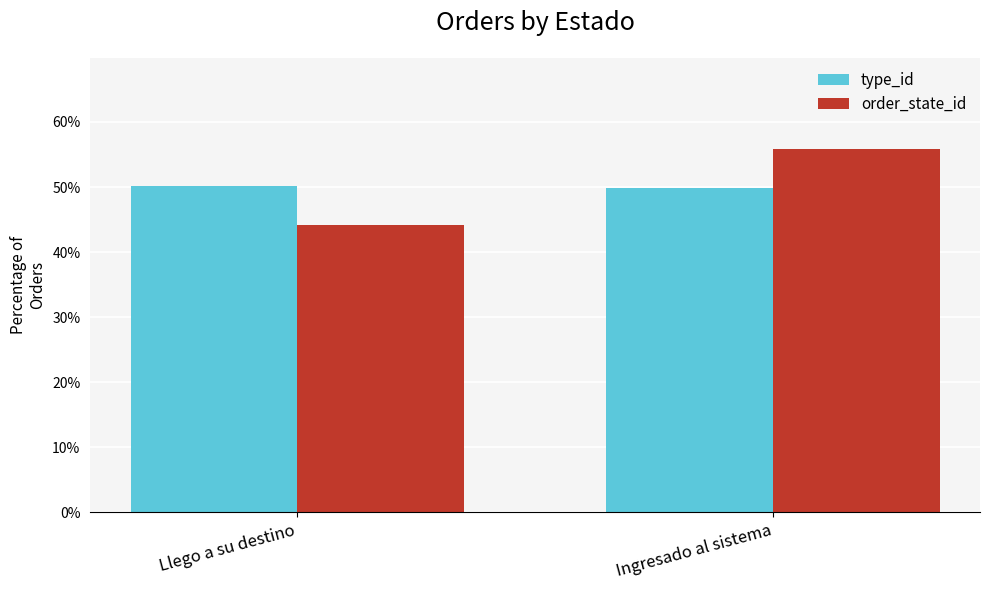

What position from the left is Llego a su destino?

1